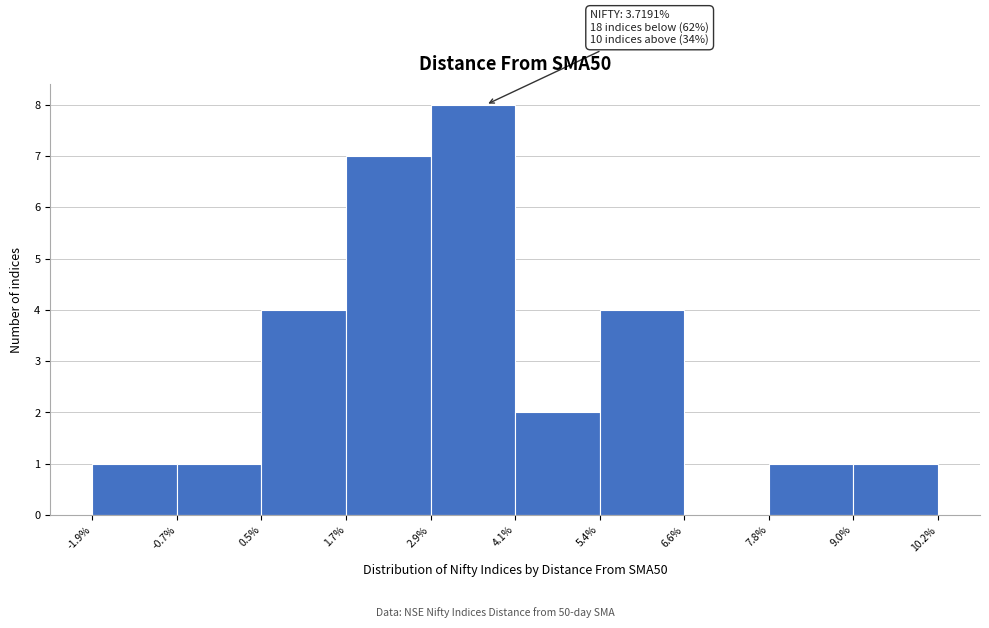

Which range on the x-axis has the tallest bar?

2.9% to 4.1%